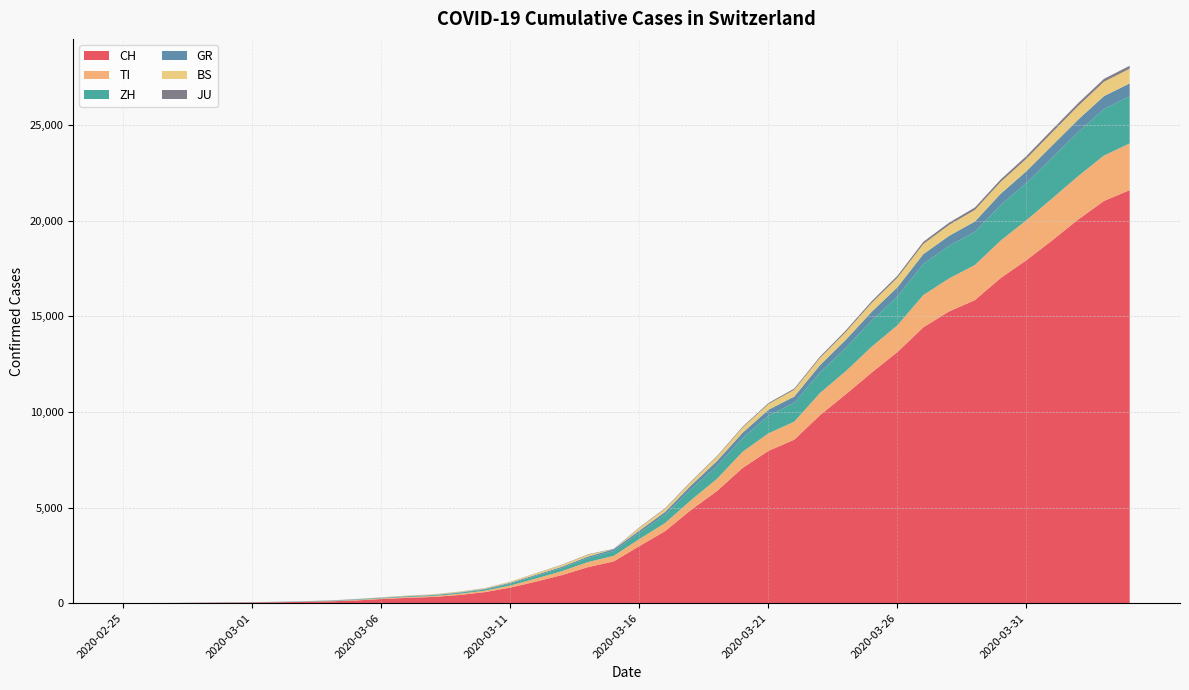

Reading left to right, transcribe all the data shown in this chart.

CH: 0	4	8	20	30	36	50	70	97	141	216	278	325	426	577	817	1132	1472	1883	2183	2989	3774	4879	5861	7075	7967	8551	9835	10930	12061	13138	14426	15259	15851	17005	17942	18979	20062	21035	21605
TI: 0	1	1	1	2	2	4	8	13	25	28	41	49	61	75	108	163	206	265	293	368	426	511	638	849	916	945	1162	1209	1354	1401	1688	1727	1837	1962	2091	2195	2271	2377	2442
ZH: 0	0	2	2	6	7	10	13	15	23	29	34	40	49	62	101	140	163	218	250	326	429	568	679	711	925	984	1073	1221	1368	1500	1627	1701	1733	1859	1947	2136	2300	2428	2461
GR: 0	2	2	6	6	6	9	10	13	15	16	18	19	28	32	44	53	65	73	93	118	152	204	252	283	311	327	386	419	458	487	513	527	542	591	617	635	655	678	680
BS: 0	1	1	1	1	1	1	3	3	8	15	21	24	28	33	49	73	92	100	0	143	164	181	220	270	297	356	374	410	462	501	530	569	605	617	653	687	714	754	767
JU: 0	0	1	1	1	1	1	2	2	4	4	5	5	7	7	7	12	17	18	19	25	29	32	36	44	54	61	69	82	92	100	114	119	127	128	140	145	149	149	154